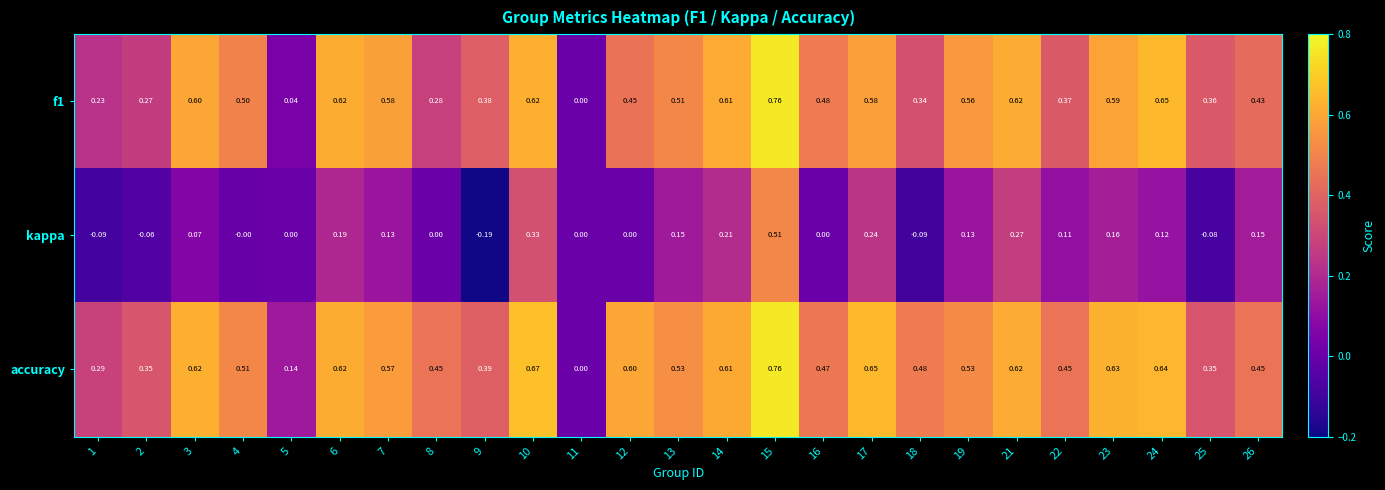

Which series changed the most between 18 and 24?

f1